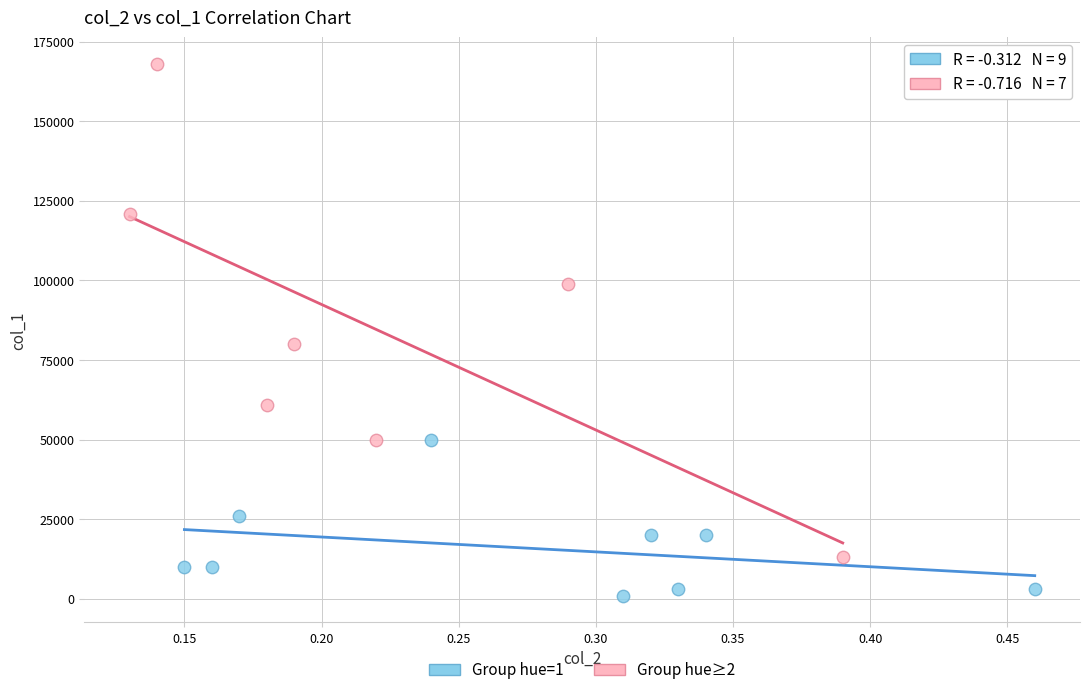

Which series has the largest Y range (max minus min)?

Group hue≥2